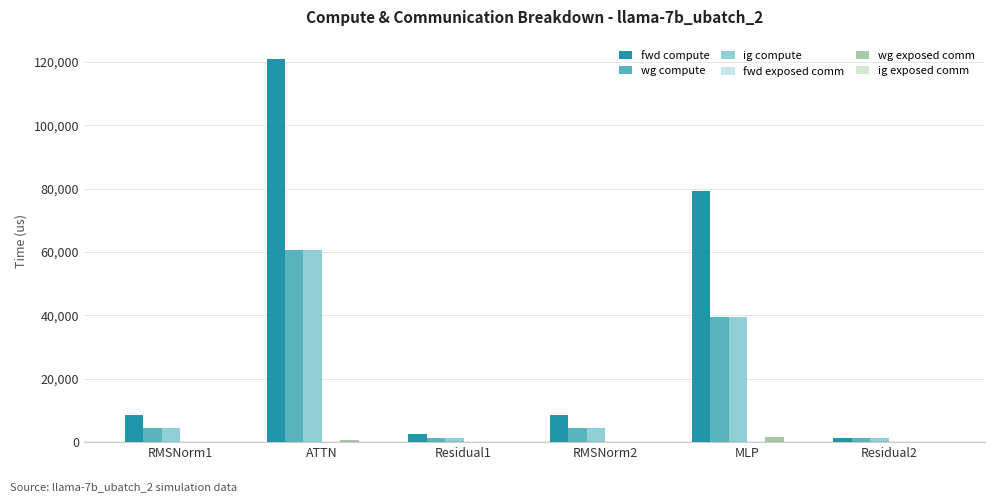

How many data points in ig compute are above 4351?

4